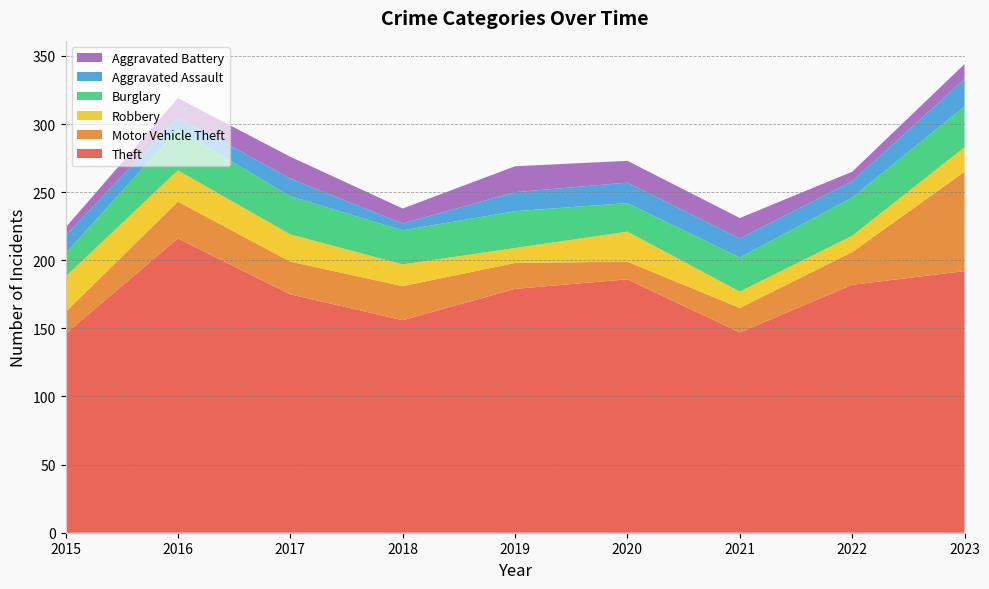

Reading right to left, what are all the values shown in this chart?

Theft: 192	182	147	186	179	156	175	216	146
Motor Vehicle Theft: 73	24	18	13	19	25	24	27	16
Robbery: 18	12	12	22	11	16	20	23	26
Burglary: 30	28	25	21	27	25	28	30	17
Aggravated Assault: 20	12	14	15	14	5	13	9	13
Aggravated Battery: 11	7	15	16	19	11	16	14	6